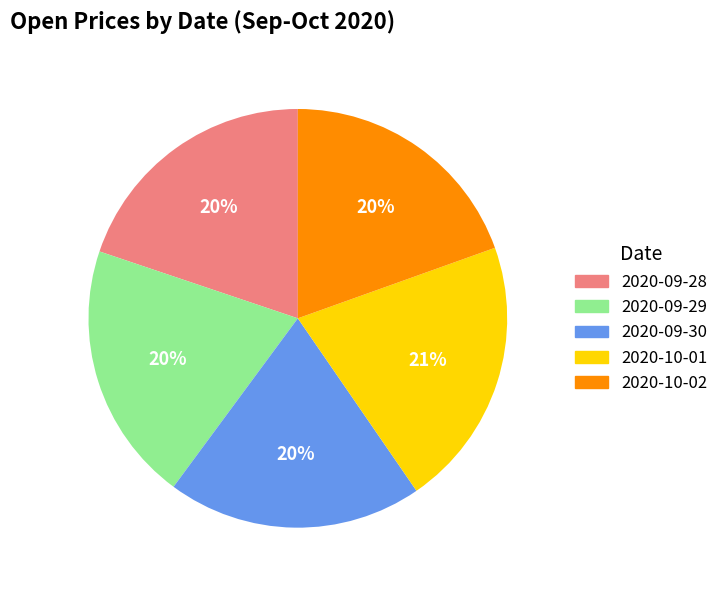

Does 2020-09-29 represent more than half of the total?

No